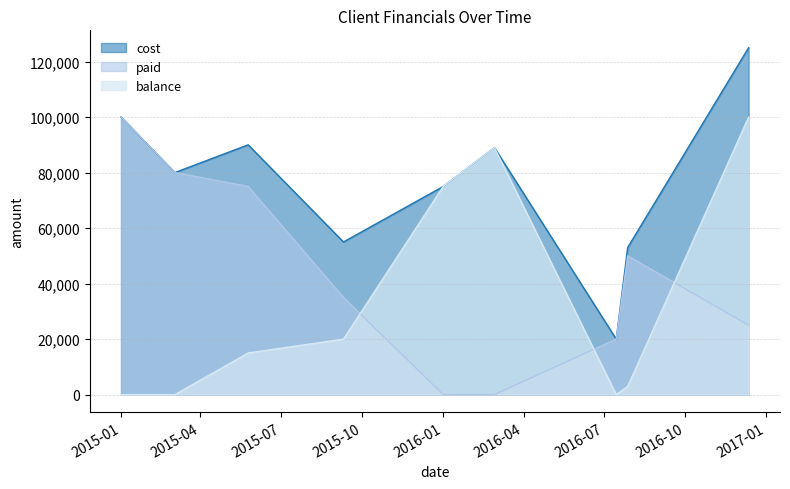

True or false: cost and paid intersect in this chart.

False